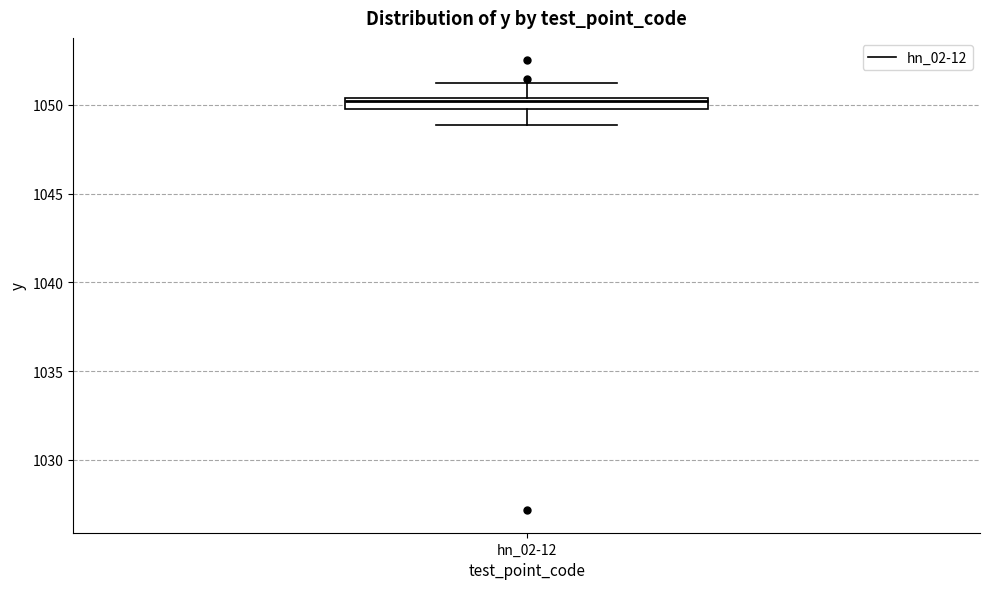

Where does the lower whisker of the box for hn_02-12 end on the y-axis? The values are not printed on the chart, so give them approximately, as read against the axis.

1049.0